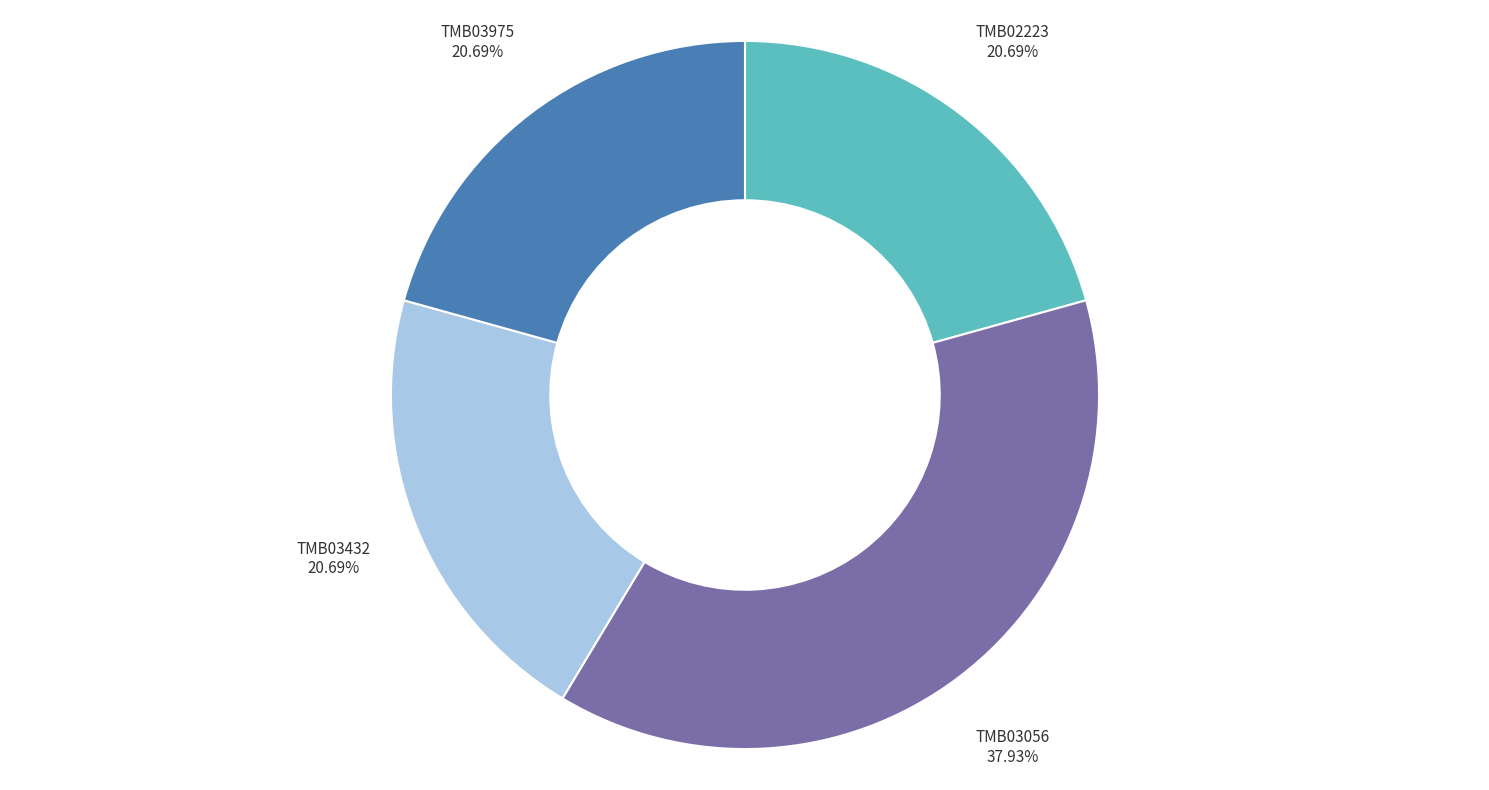

Does any single category account for the majority?

No